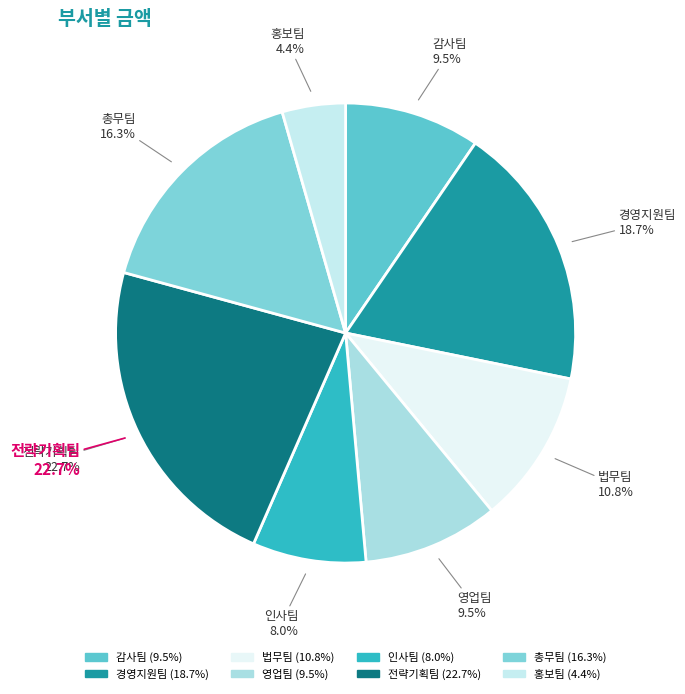

How many slices are in this pie chart?

8